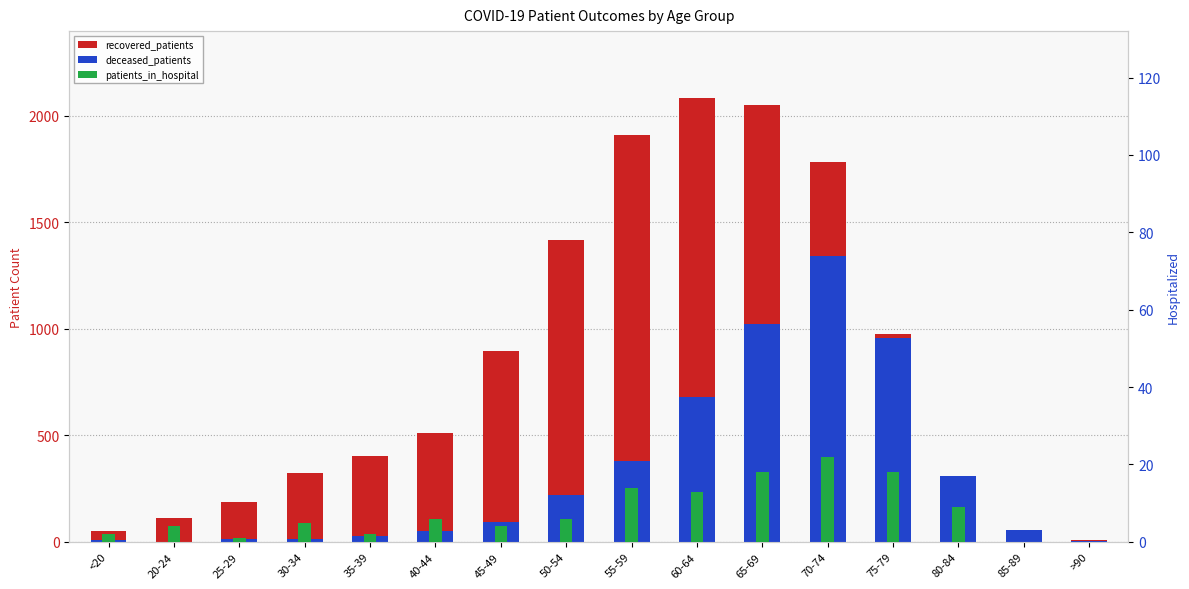

Is the value of patients_in_hospital at 40-44 greater than the value of deceased_patients at 40-44?

No